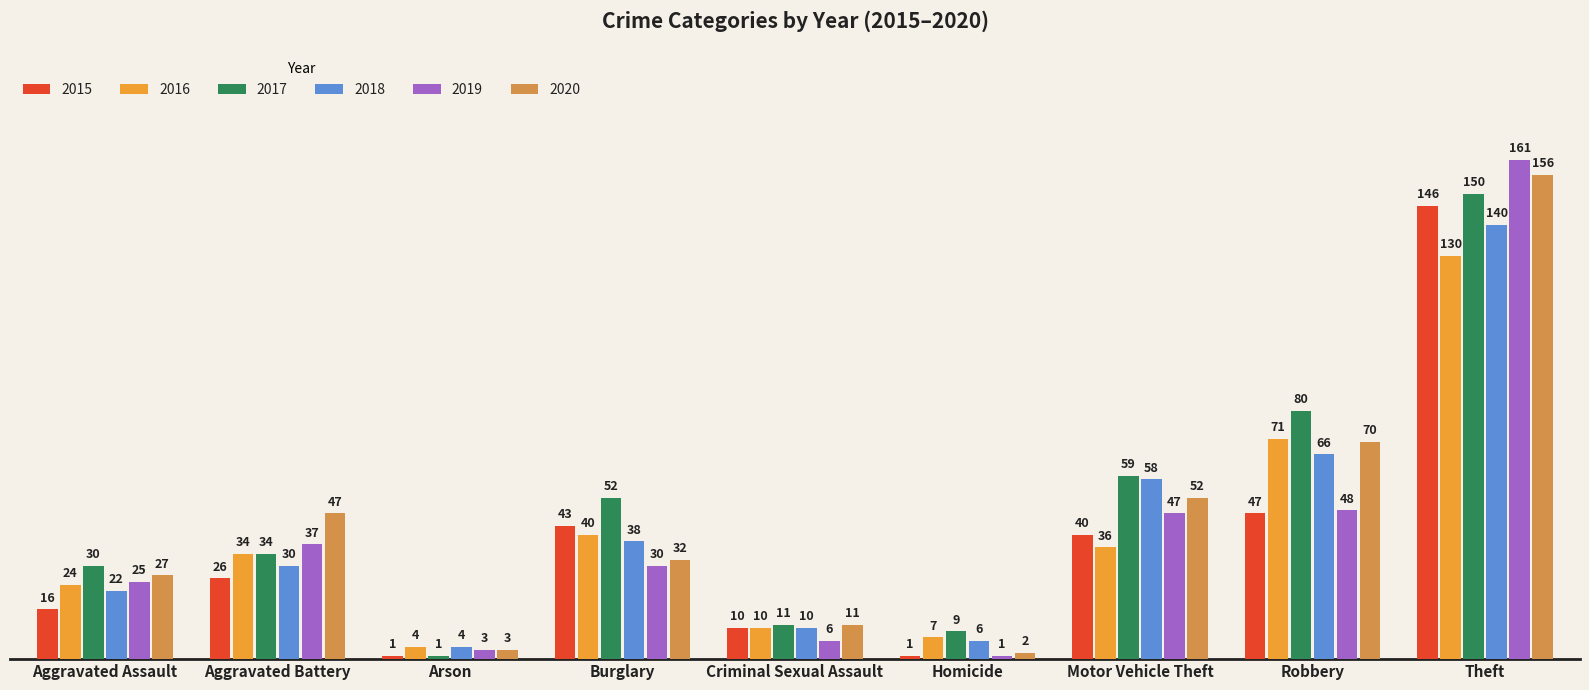

What is the average value of the 2019 series?

40